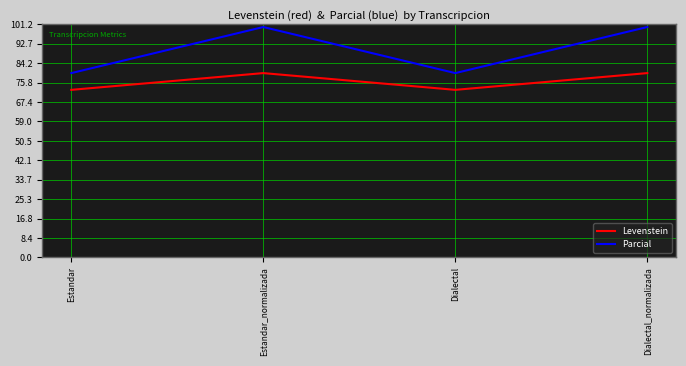

How many Levenstein values are between 72 and 80?

4